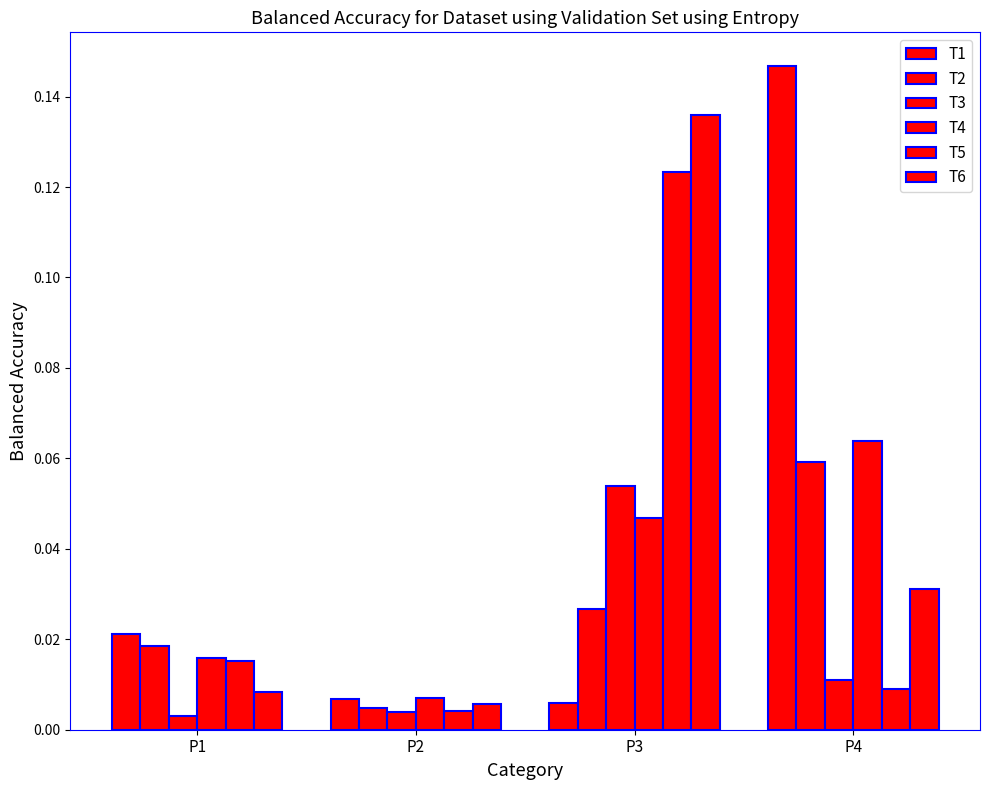

How many bars are there in total?

24